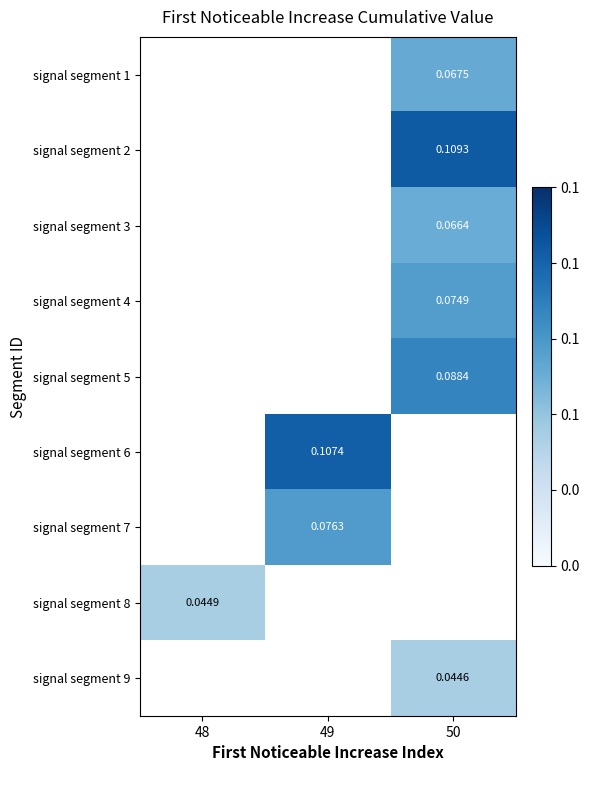

Is the value of signal segment 8 at 48 greater than the value of signal segment 4 at 50?

No